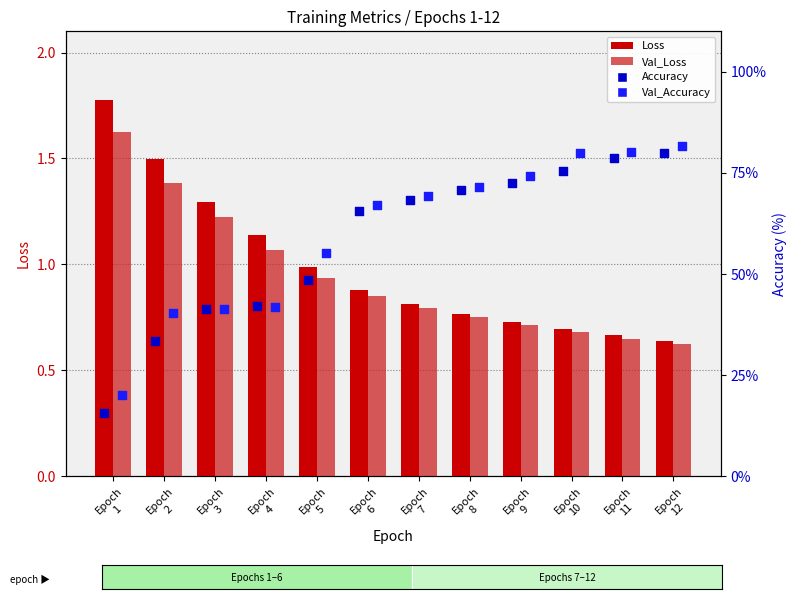

What are all the series names shown in the legend?

Loss, Val_Loss, Accuracy, Val_Accuracy